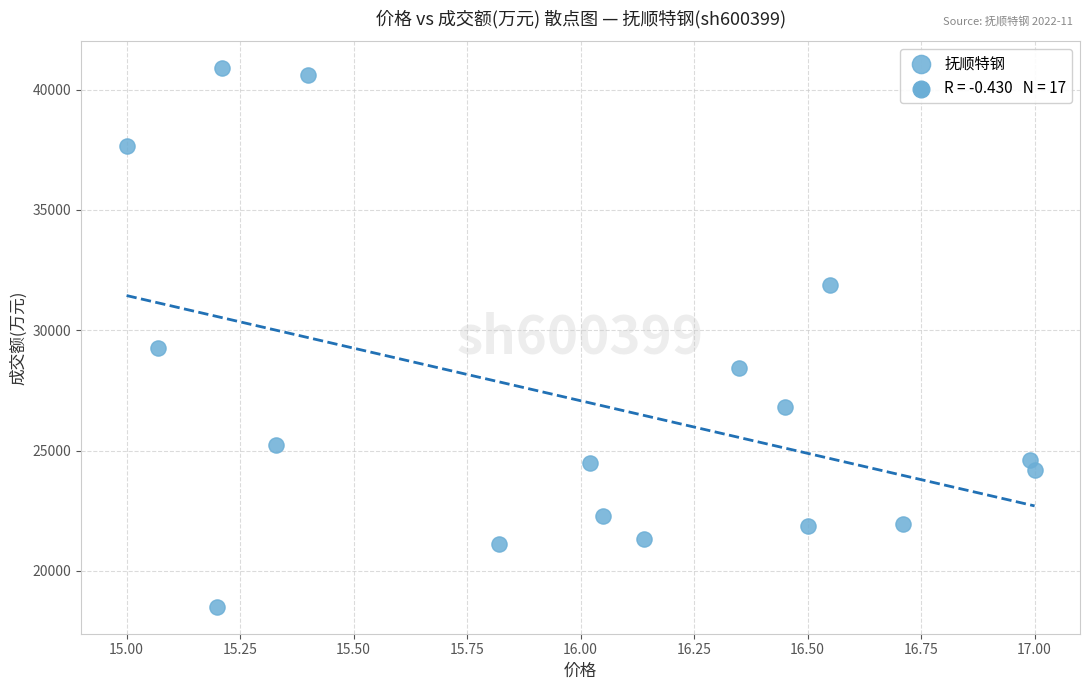

What Y value in the scatter plot is closest to 29698?

29275